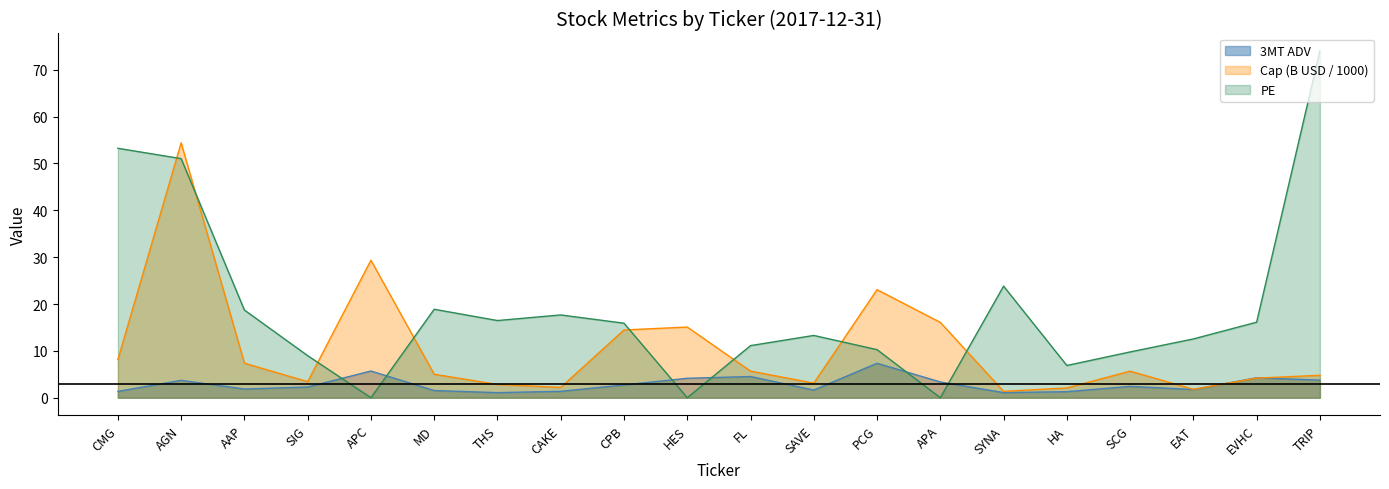

At which label does Cap (billions) reach its minimum?

SYNA